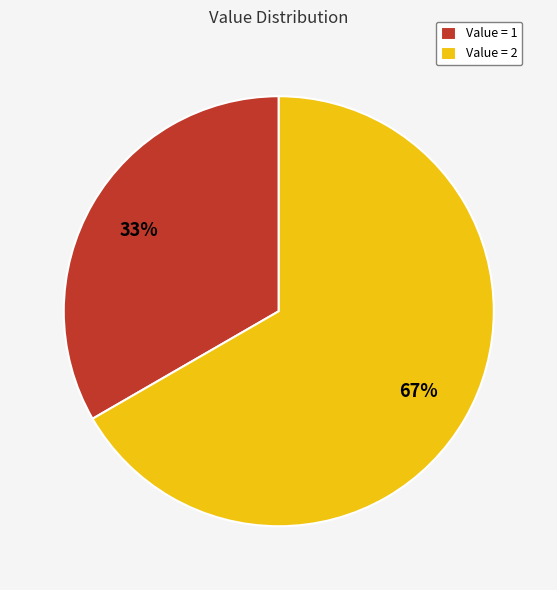

Is it true that Value = 1 is 22% of the pie?

False